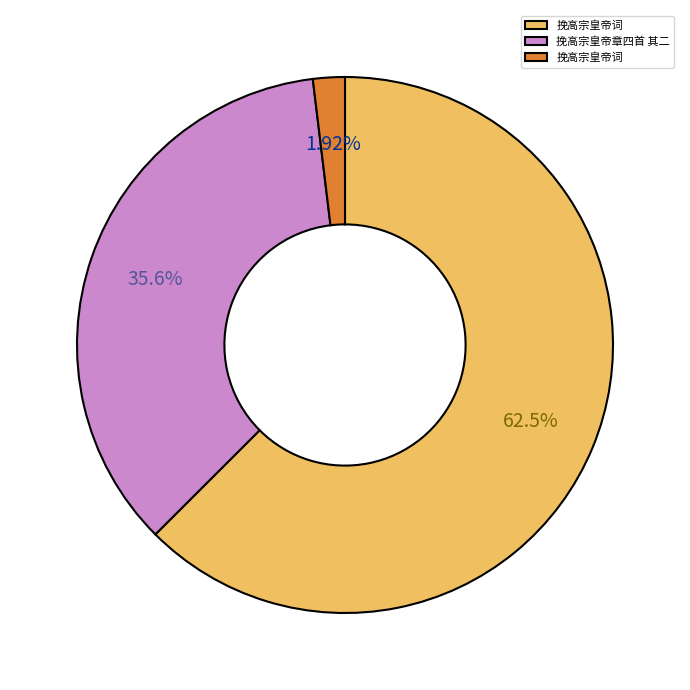

Does any single category account for the majority?

Yes